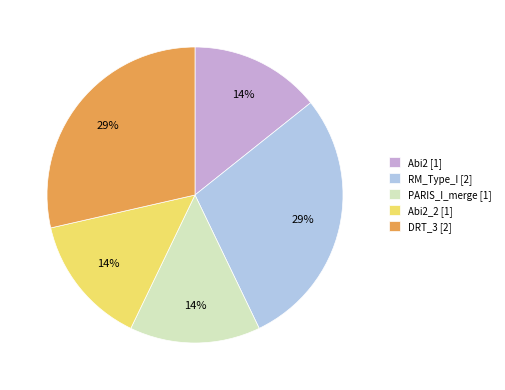

True or false: Abi2 [1] accounts for 25% of the total.

False